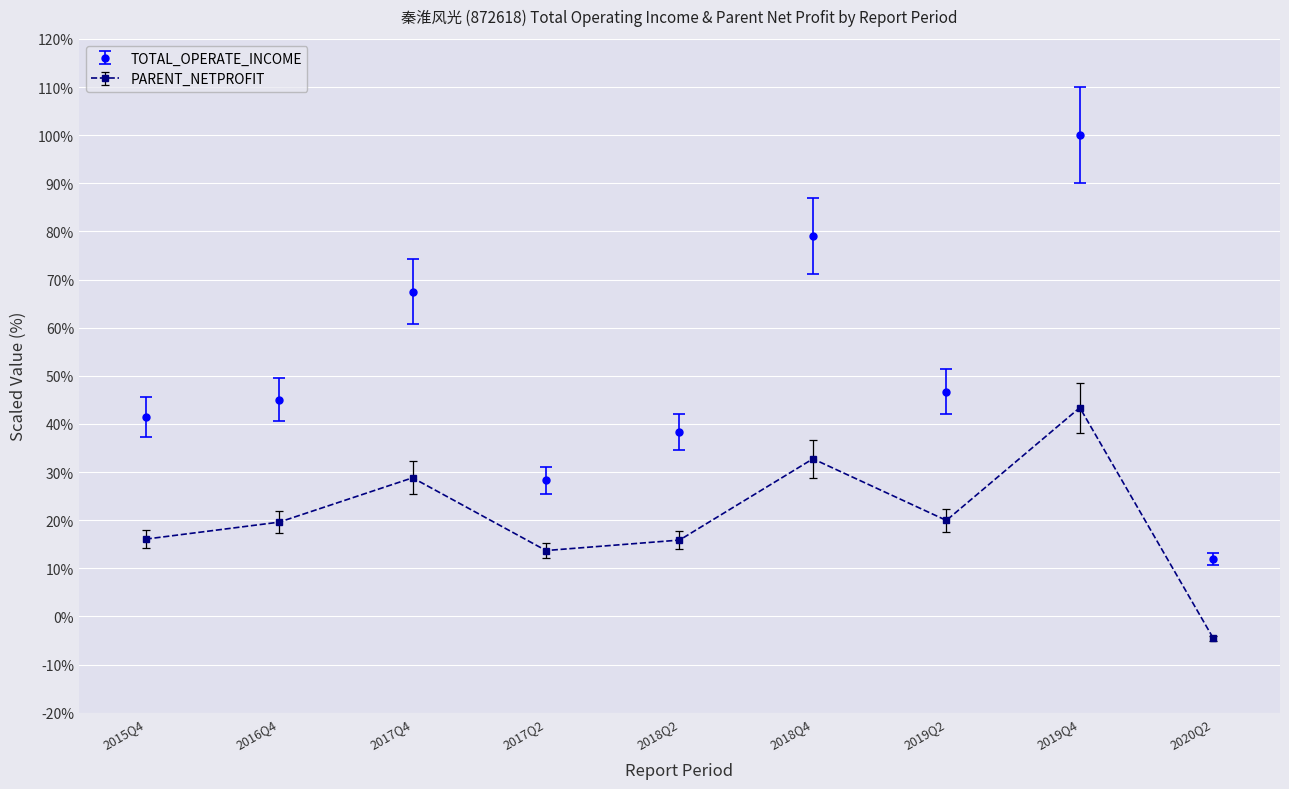

How many interior local peaks does the PARENT_NETPROFIT series have?

3